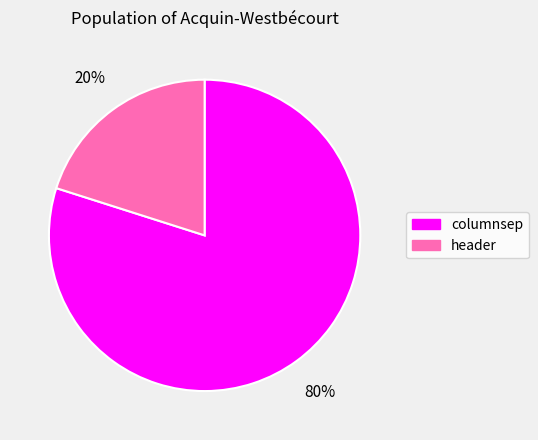

To the nearest percent, what percentage of the pie is columnsep?

80%